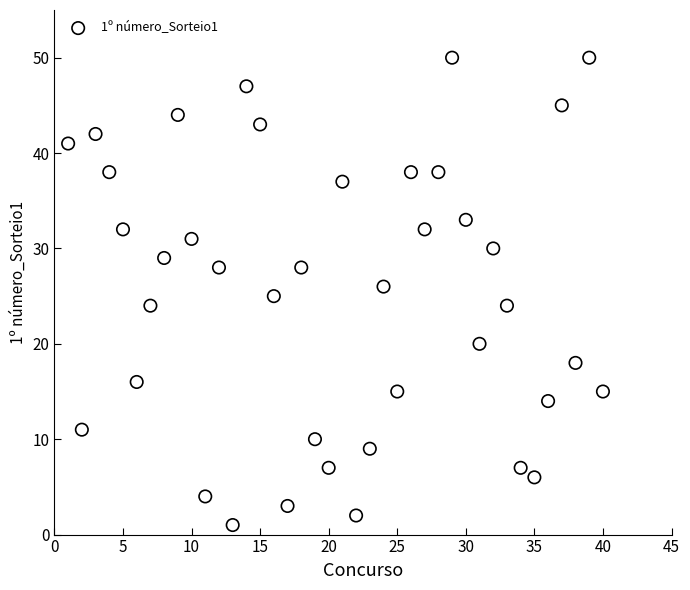

What is the range of Y values (max minus min)?

49